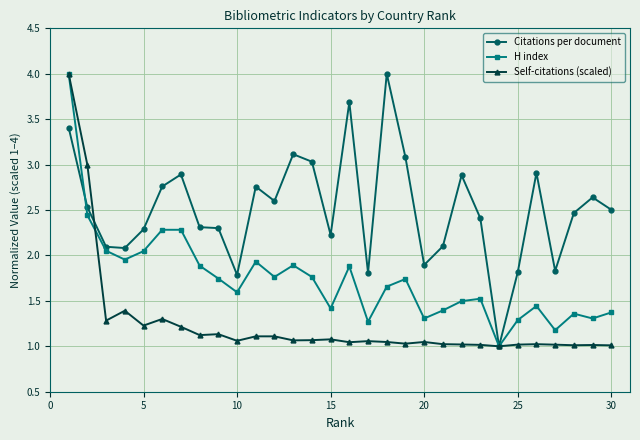

What is the value of the H index point at the 11th from the left?

1.9